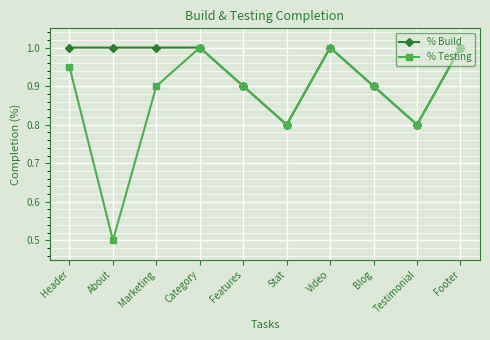

What is the total value across all series at Footer?

2.0